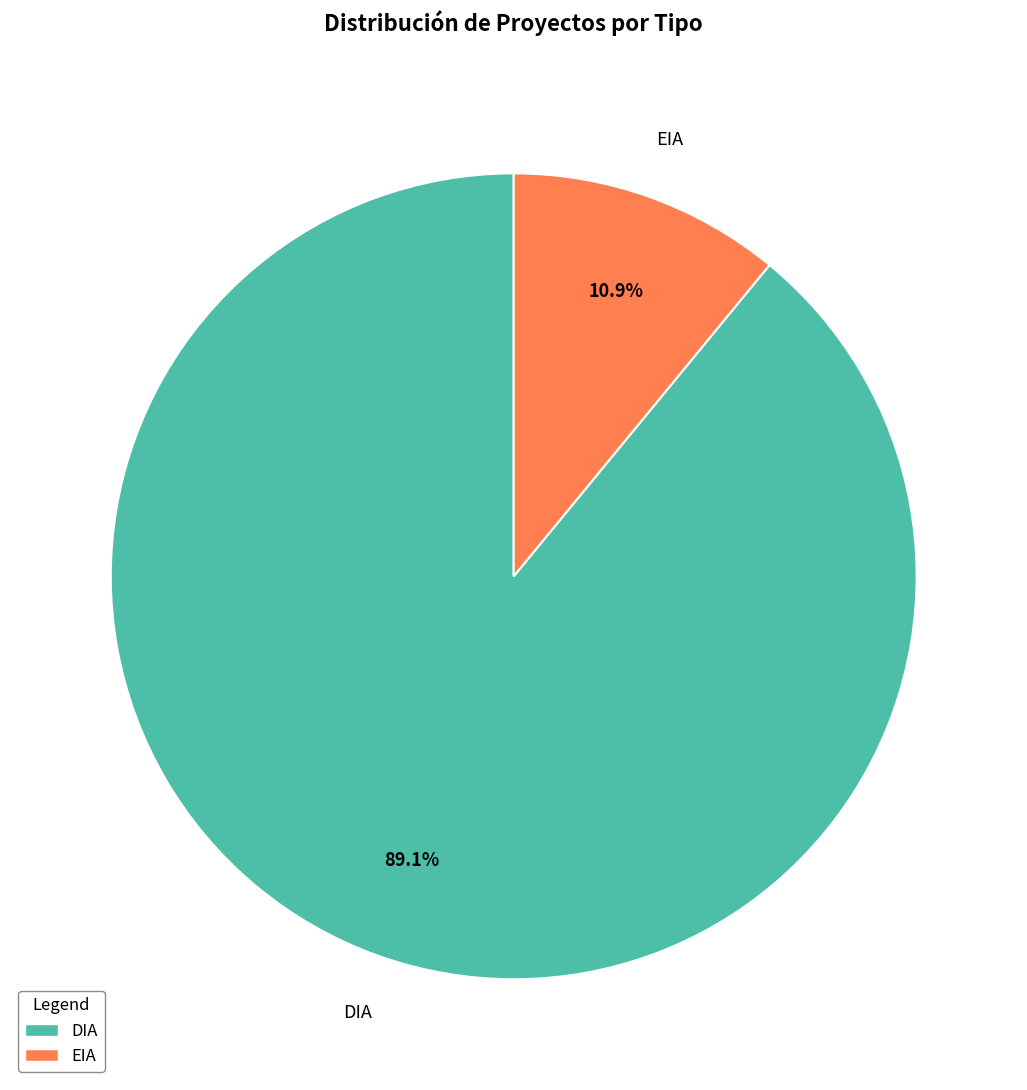

Is it true that EIA is 11% of the pie?

True